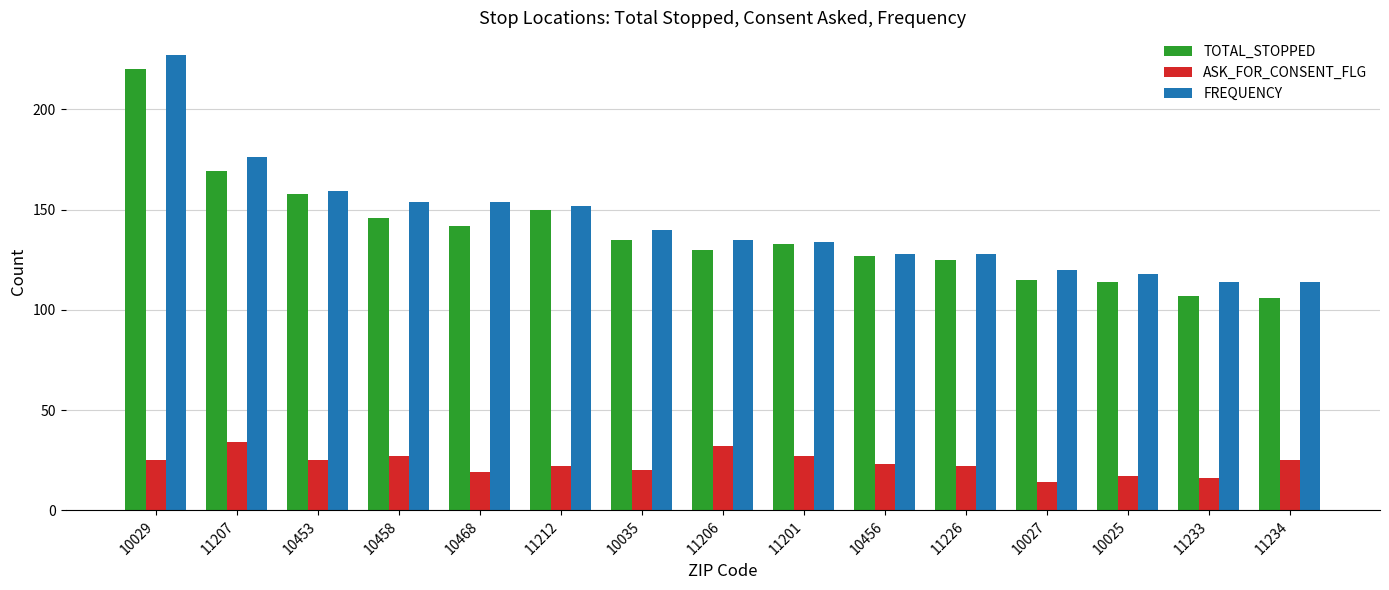

How many bars are there in each group?

3